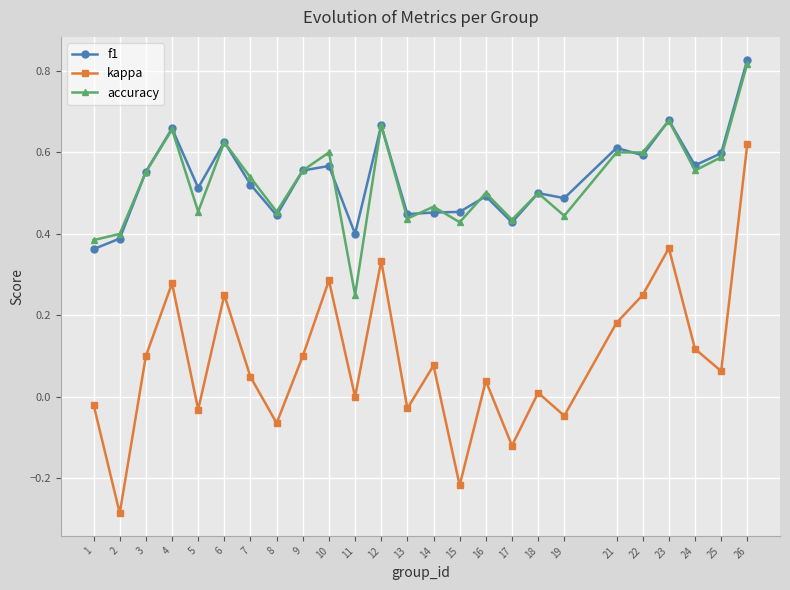

True or false: kappa and accuracy intersect in this chart.

False